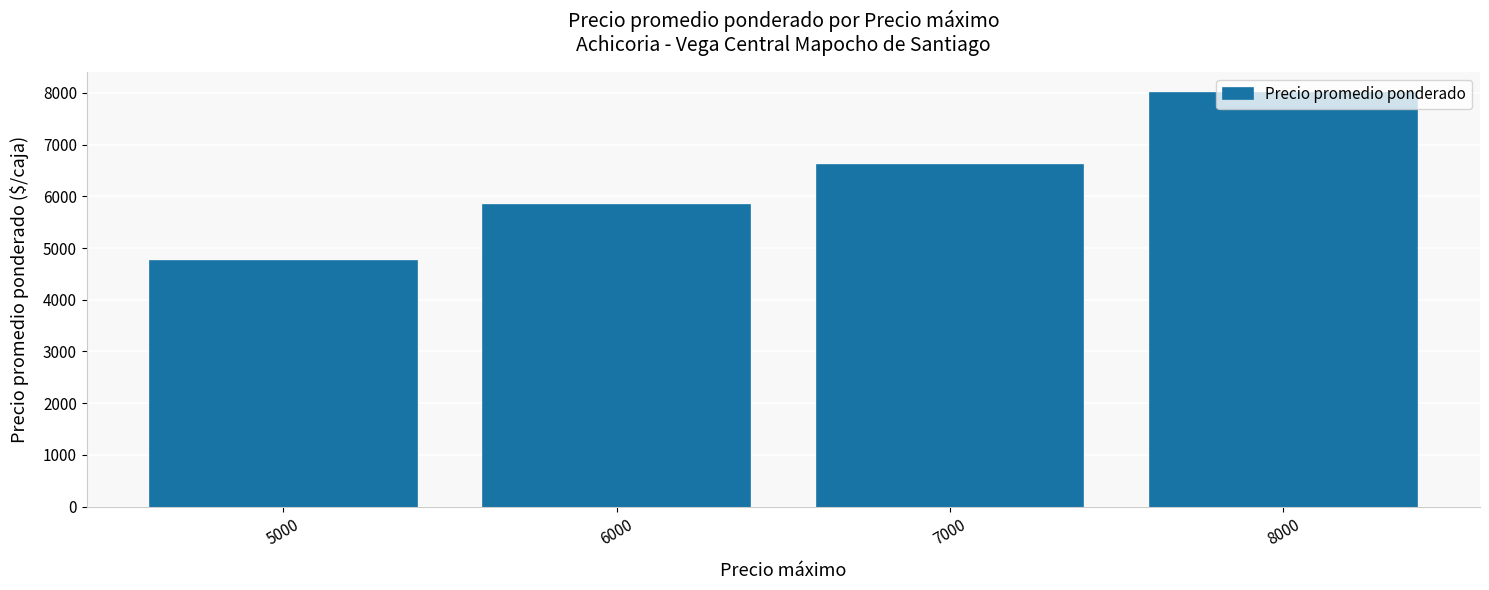

What is the value of the 4th bar from the left?

8000.0